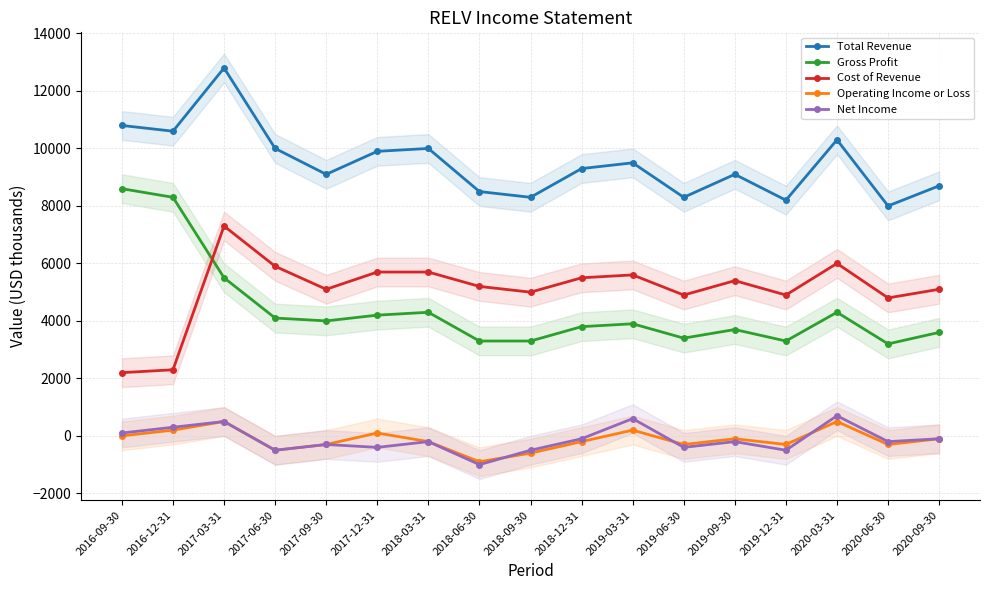

At which category is the sum across all series the highest?

2017-03-31